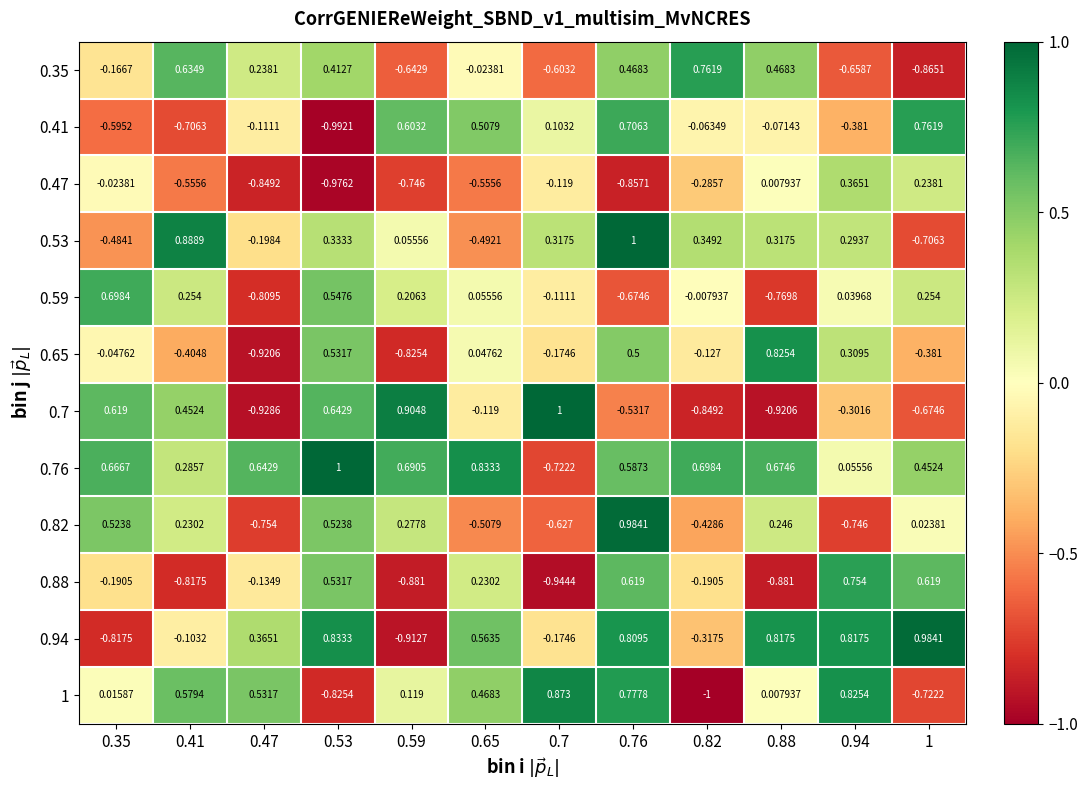

Is the value of 0.88 at 1 greater than the value of 0.76 at 0.35?

No